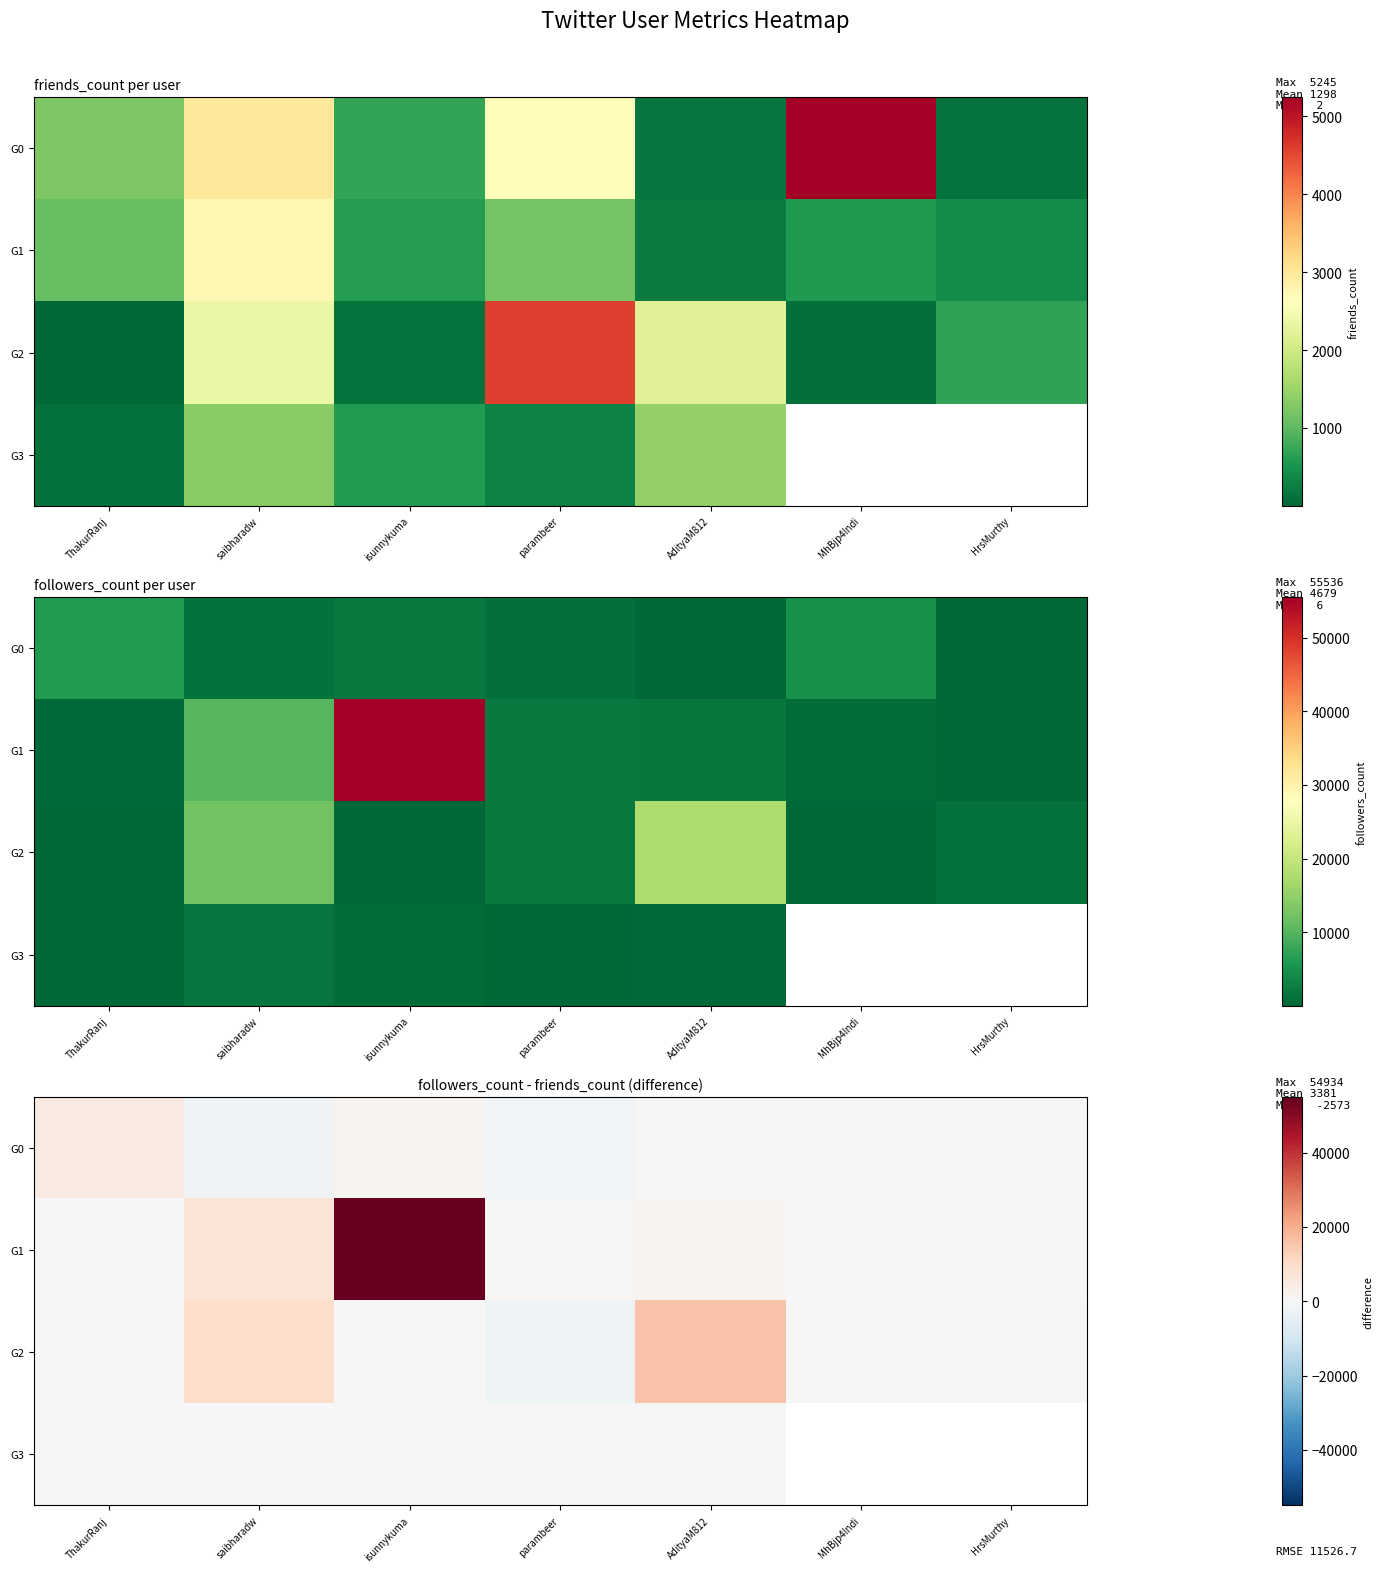

What is the spread (max minus min) of values at HrsMurthy?

899.0